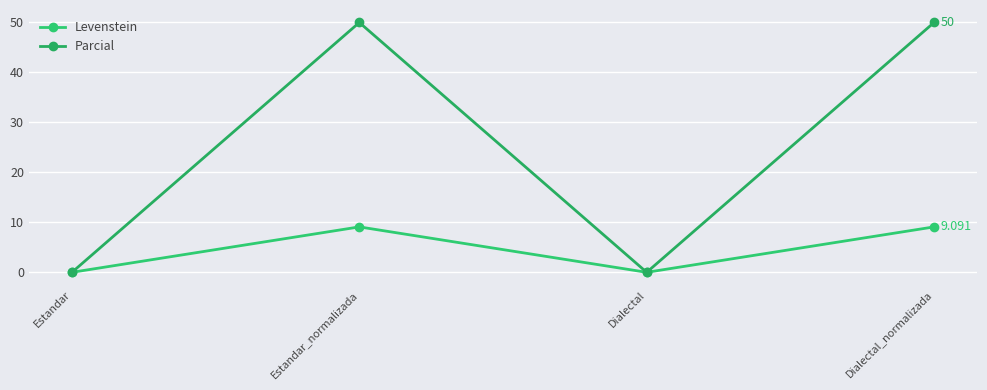

List the series in order of their overall mean, highest first.

Parcial, Levenstein